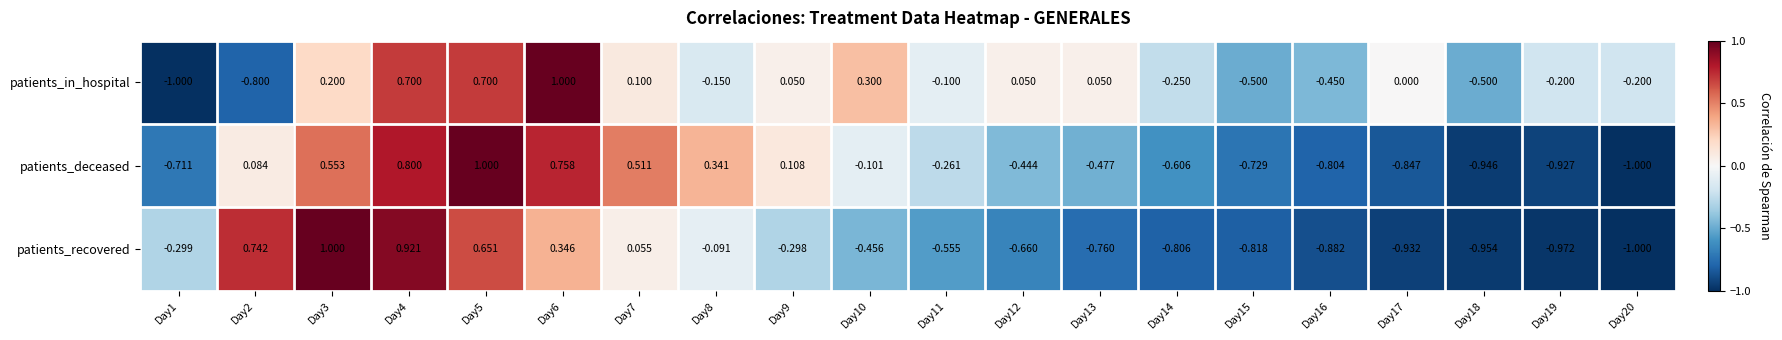

Is the value of patients_deceased at Day14 greater than the value of patients_recovered at Day4?

No